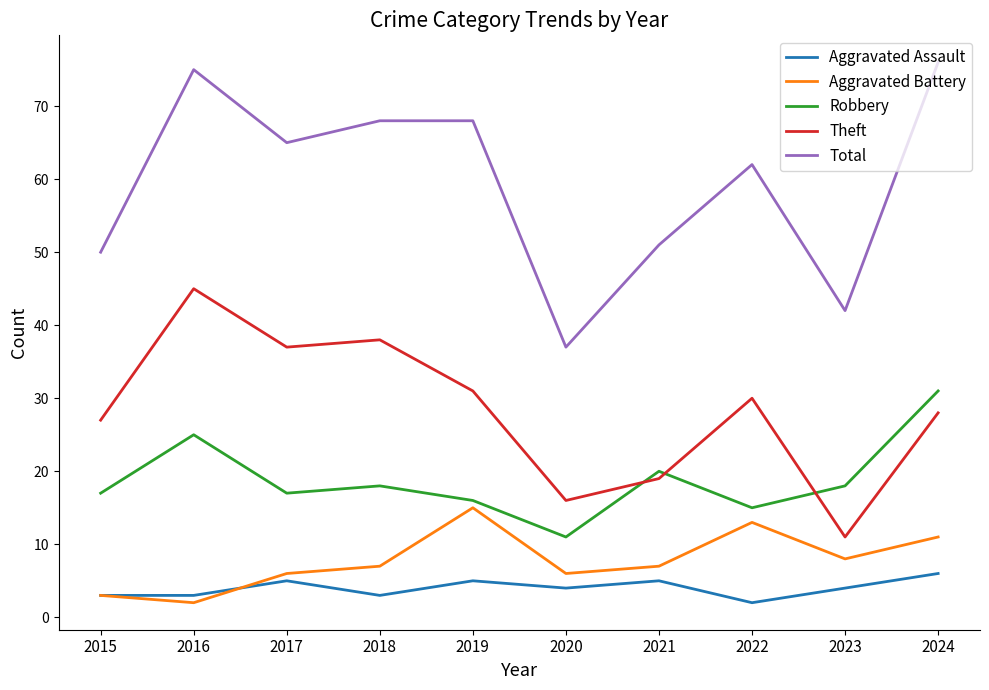

True or false: Robbery and Total intersect in this chart.

False